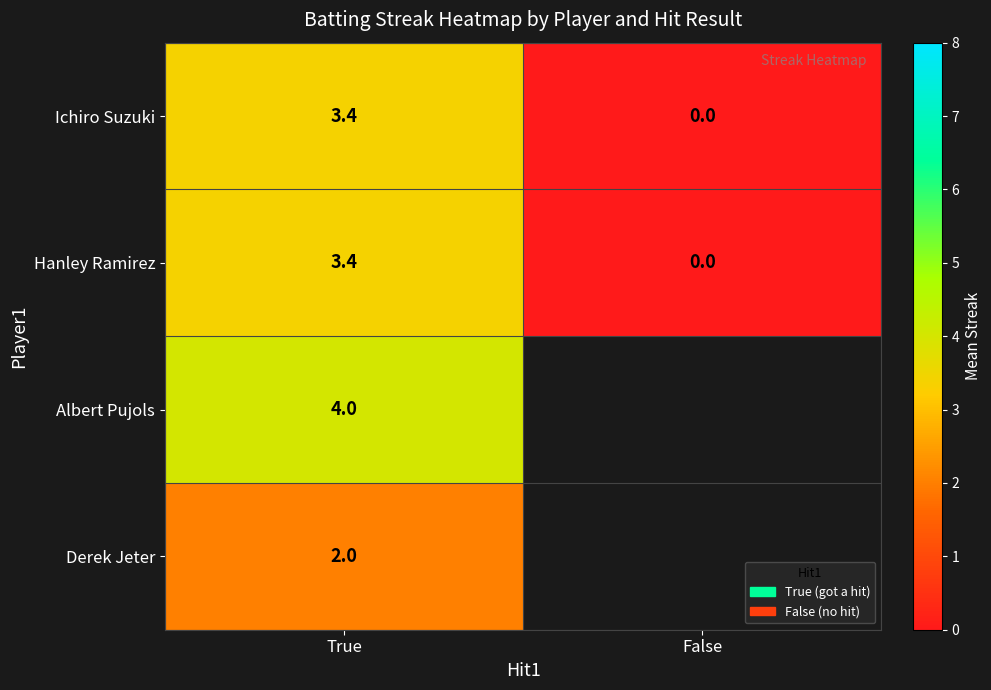

Where does the Ichiro Suzuki series first go above 3?

True